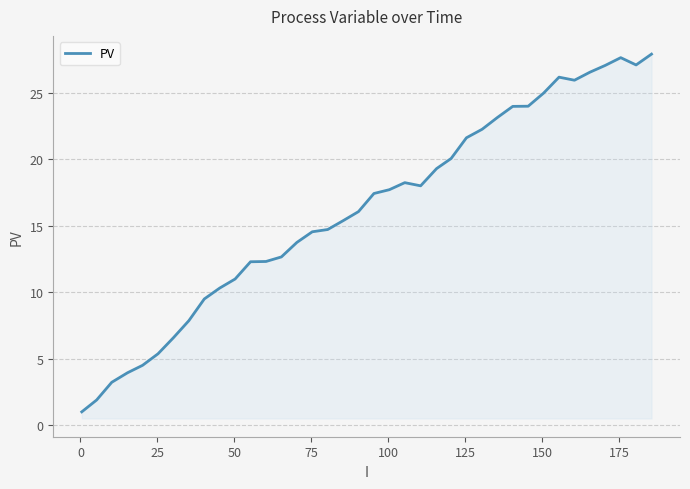

What is the difference between the maximum and minimum values?

26.9